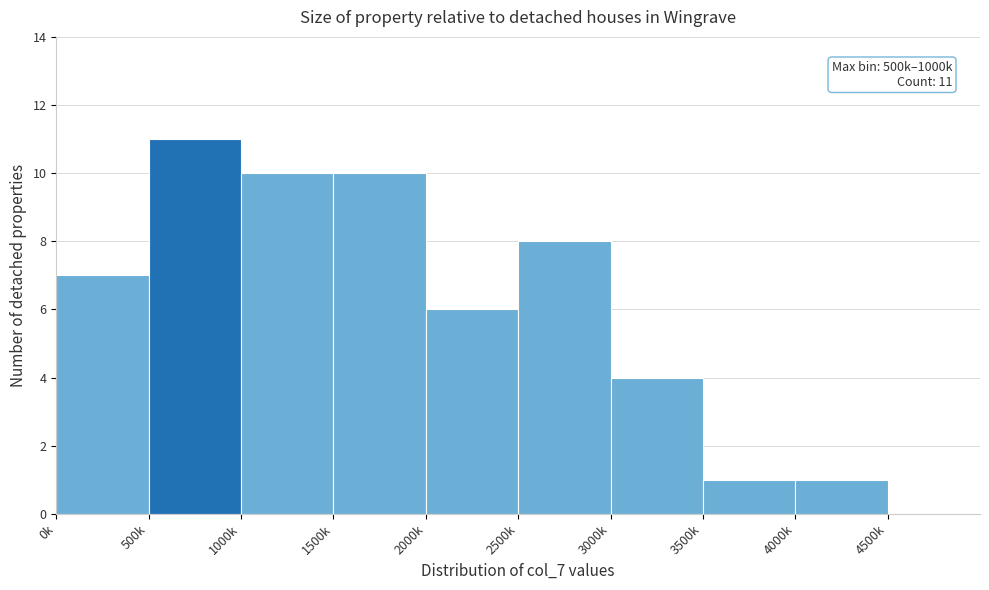

Reading left to right, transcribe all the data shown in this chart.

0k=7	500k=11	1000k=10	1500k=10	2000k=6	2500k=8	3000k=4	3500k=1	4000k=1	4500k=0